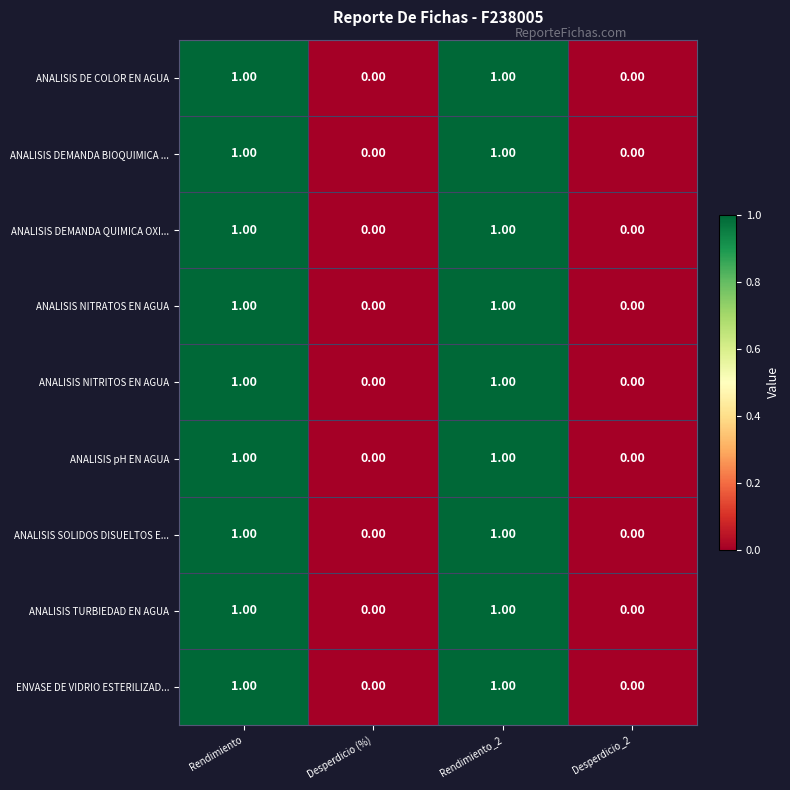

Is the value of ANALISIS SOLIDOS DISUELTOS E... at Rendimiento greater than the value of ANALISIS DE COLOR EN AGUA at Desperdicio_2?

Yes